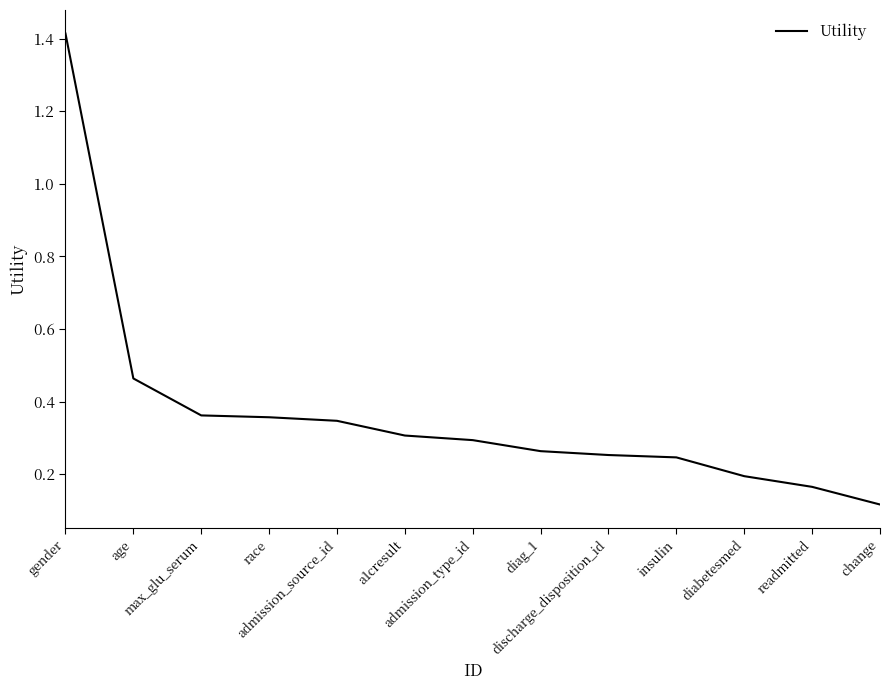

What is the maximum value shown in the chart?

1.4